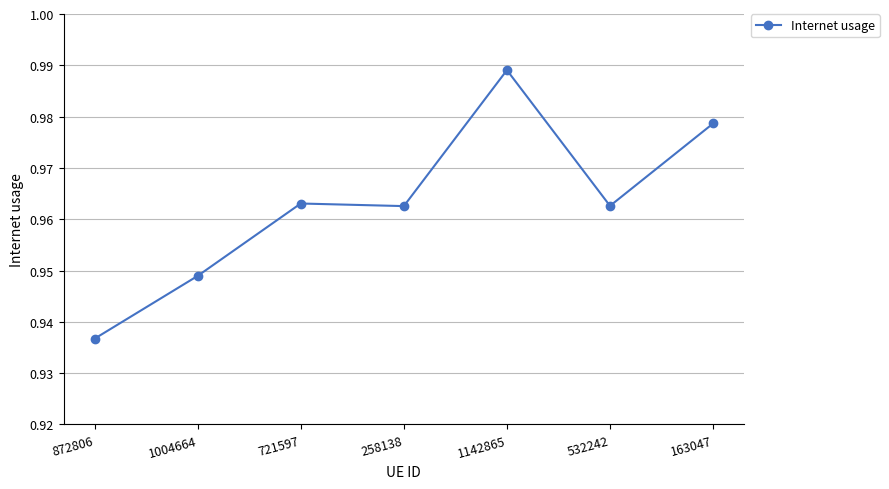

Count the values in the range 0 to 1.

7